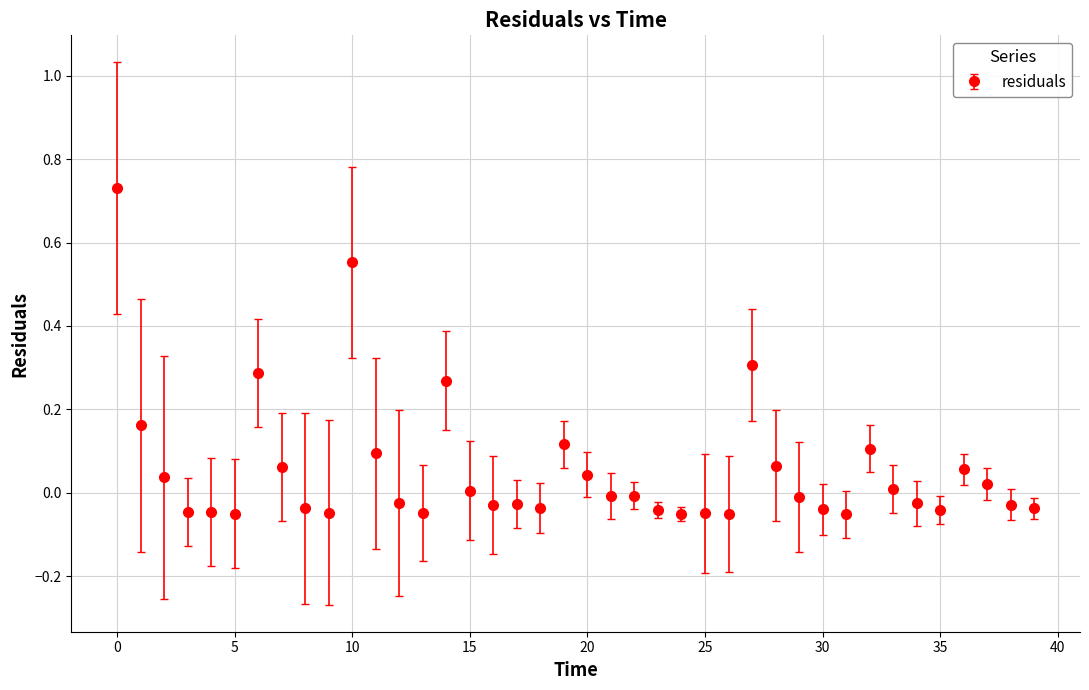

What is the sum of all values?

2.1